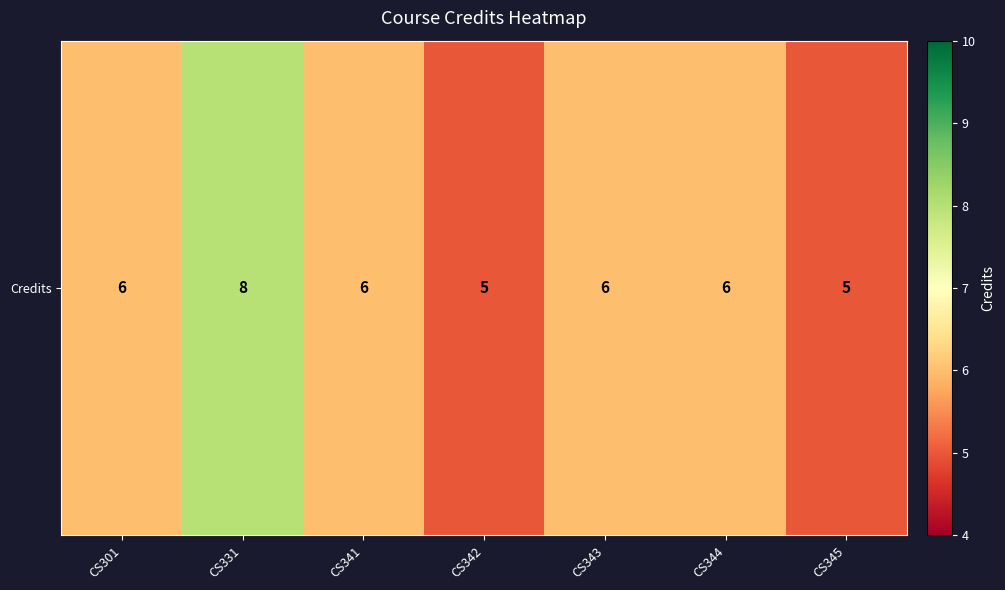

Reading right to left, list all the values displayed in this chart.

5	6	6	5	6	8	6